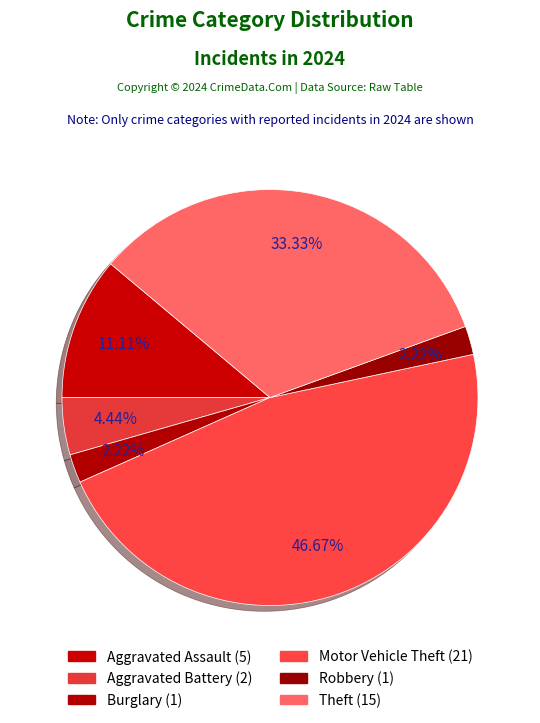

To the nearest percent, what is the combined percentage of Motor Vehicle Theft and Burglary?

49%